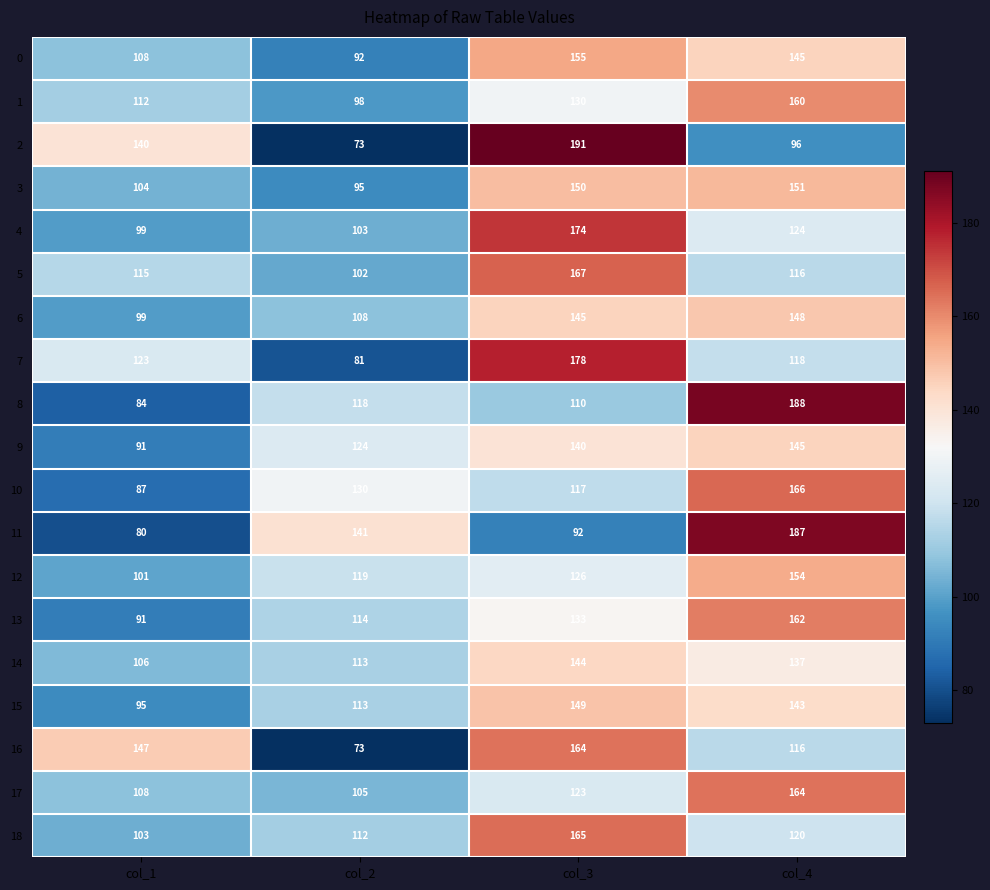

What is the difference between the 10 values at col_2 and col_1?

43